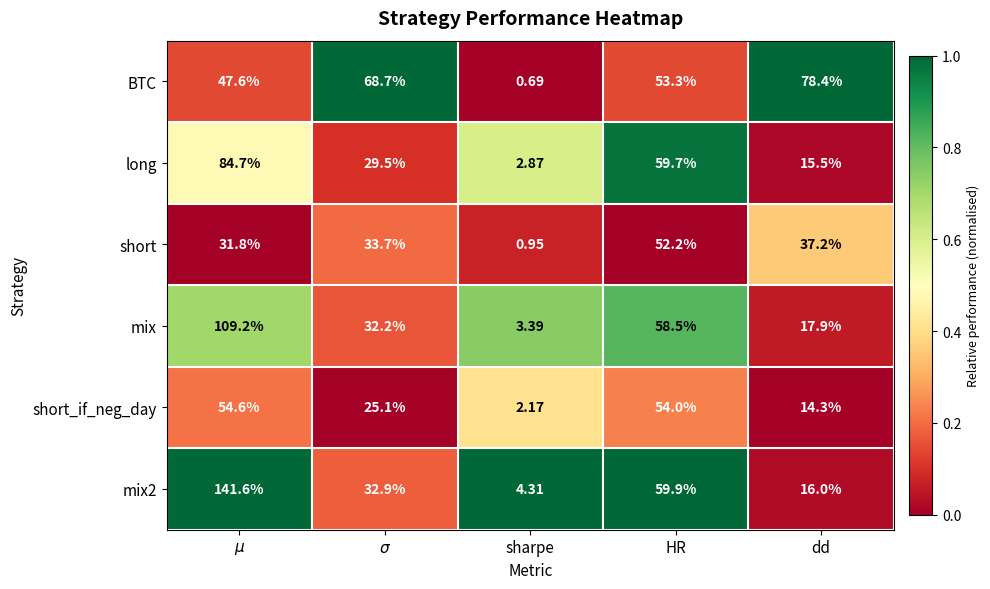

Which category has the lowest value in the mix series?

sharpe